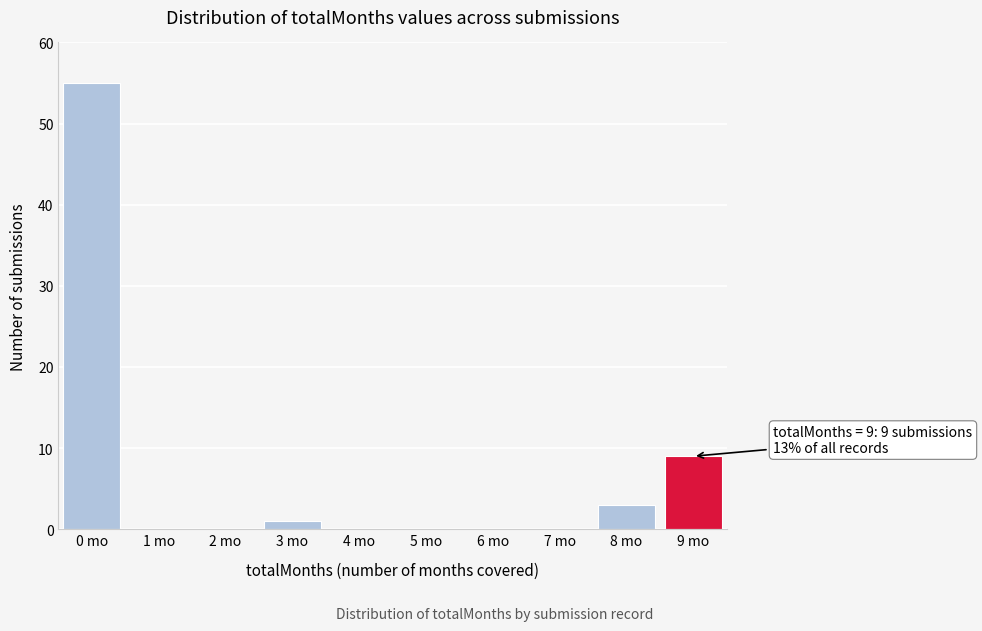

Reading right to left, extract all data points from this chart.

9 mo=9	8 mo=3	7 mo=0	6 mo=0	5 mo=0	4 mo=0	3 mo=1	2 mo=0	1 mo=0	0 mo=55